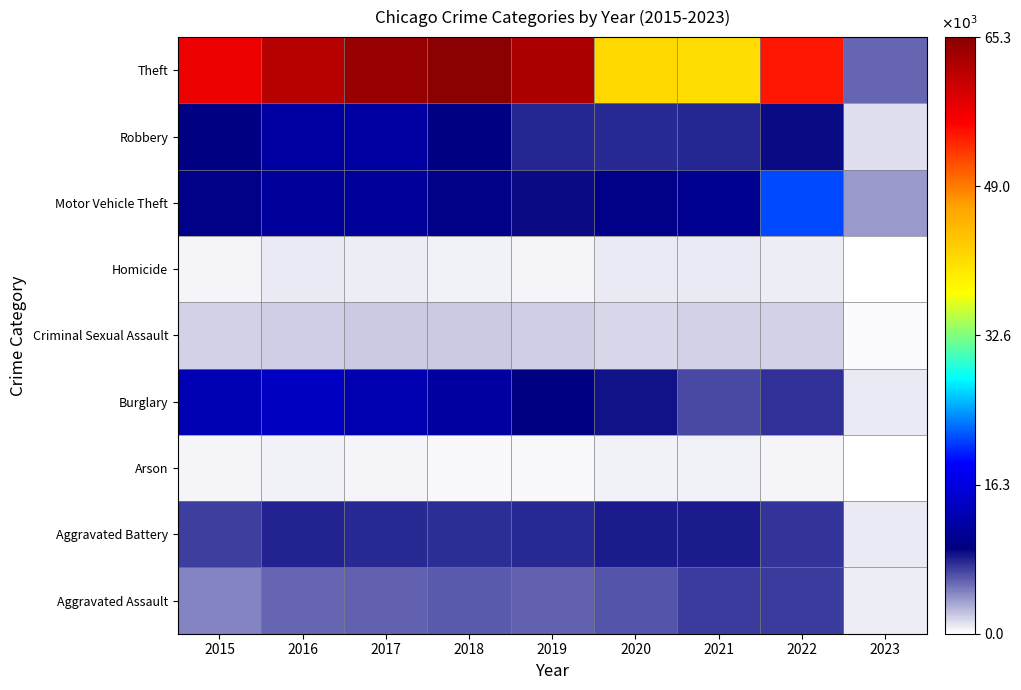

At how many categories does at least one series exceed 23771?

8